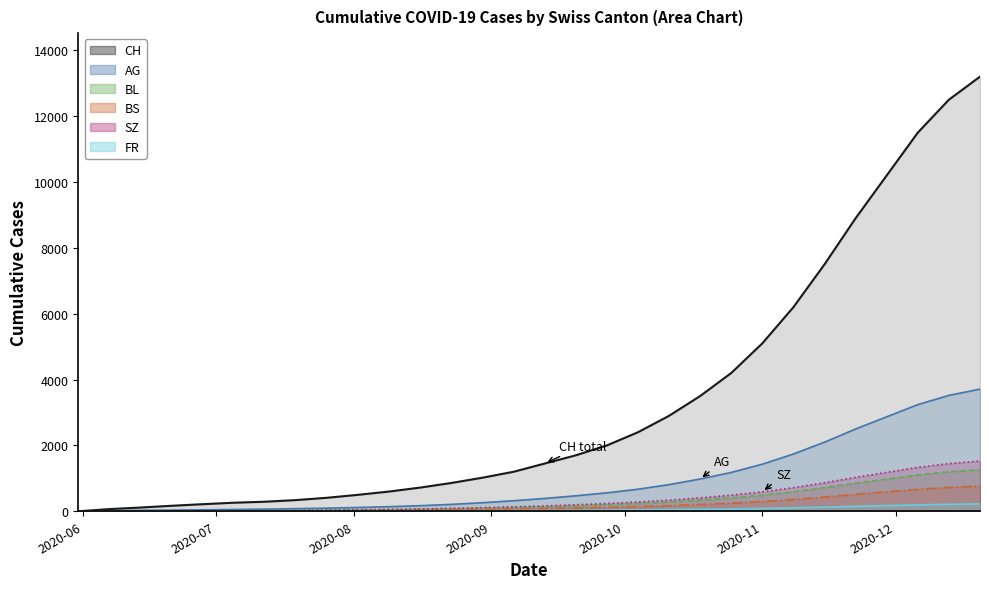

Which series changed the most between 2020-09-20 and 2020-11-29?

CH